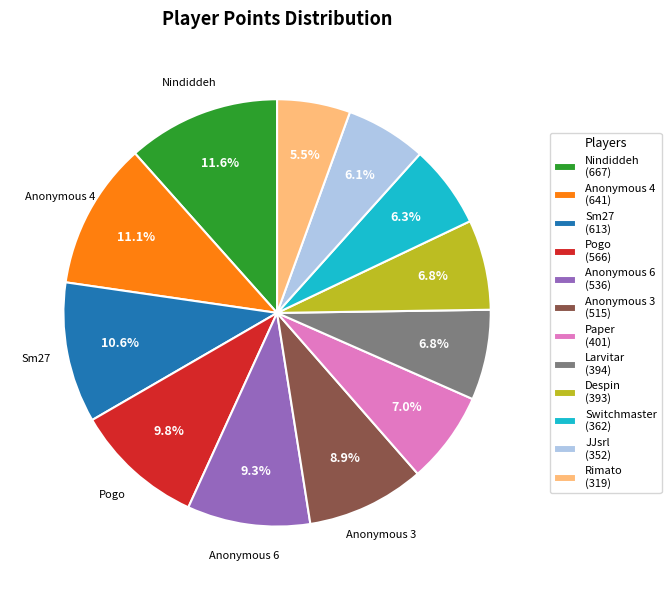

Between Despin and Pogo, which is larger?

Pogo